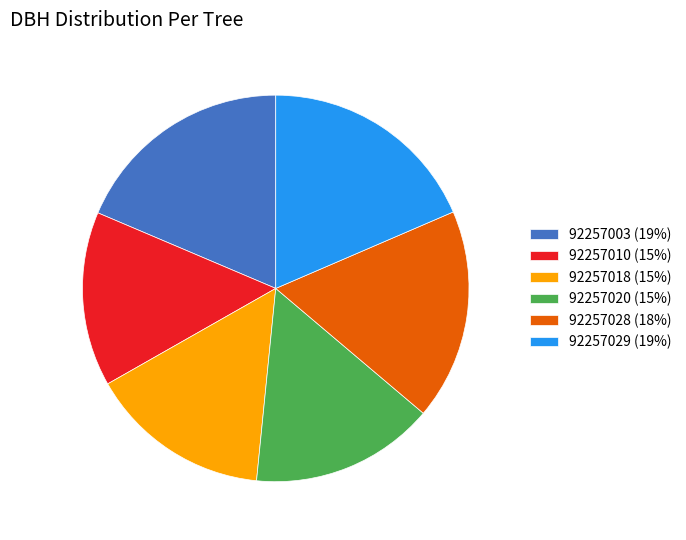

Do 92257003 (19%) and 92257029 (19%) together represent more than half of the pie?

No